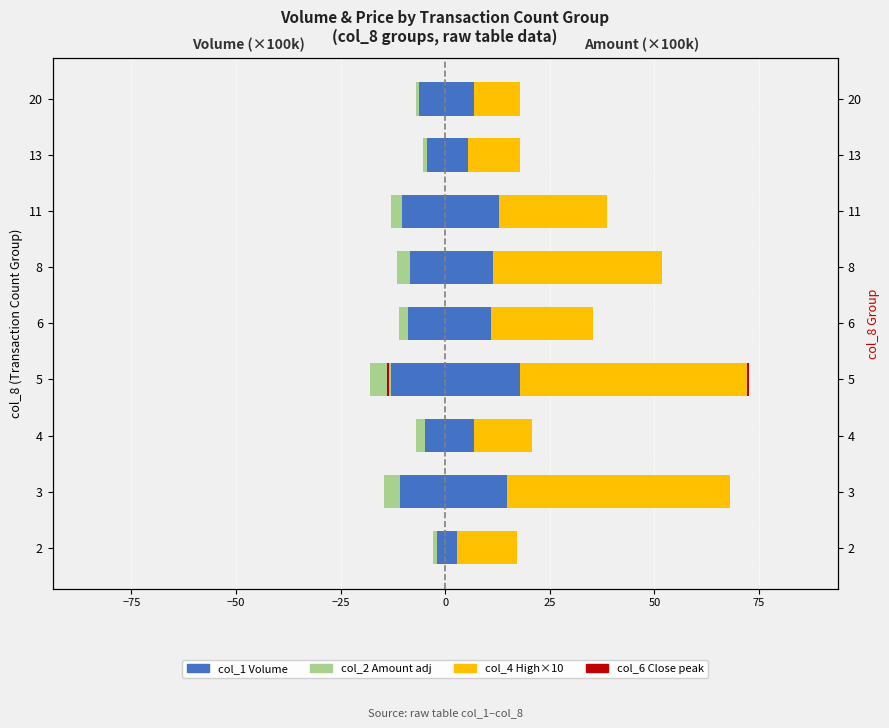

What is the sum of all col_4 (High×10) values?

249.8